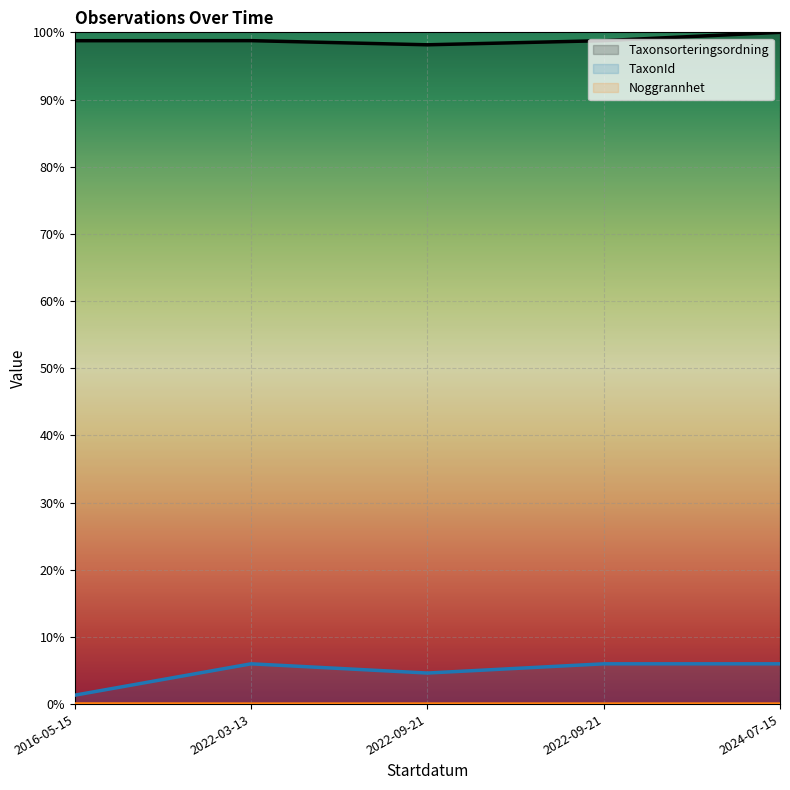

Reading left to right, transcribe all the data shown in this chart.

Taxonsorteringsordning: 2016-05-15=98.8	2022-03-13=98.8	2022-09-21=98.1	2022-09-21=98.8	2024-07-15=100.0
TaxonId: 2016-05-15=1.3	2022-03-13=6.0	2022-09-21=4.6	2022-09-21=6.0	2024-07-15=6.0
Noggrannhet: 2016-05-15=0.0	2022-03-13=0.0	2022-09-21=0.0	2022-09-21=0.0	2024-07-15=0.0